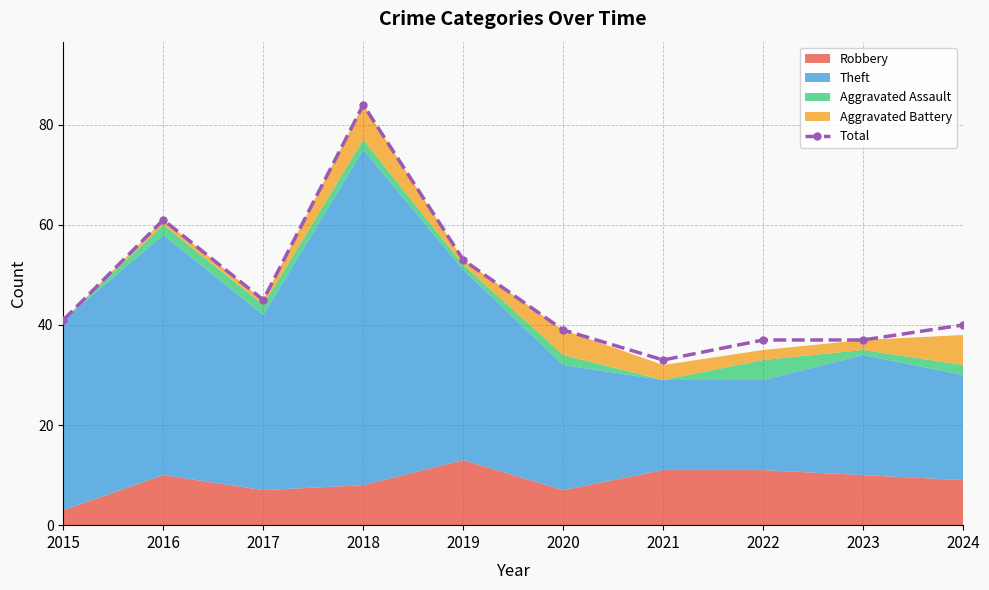

How many data points does each series have?

10